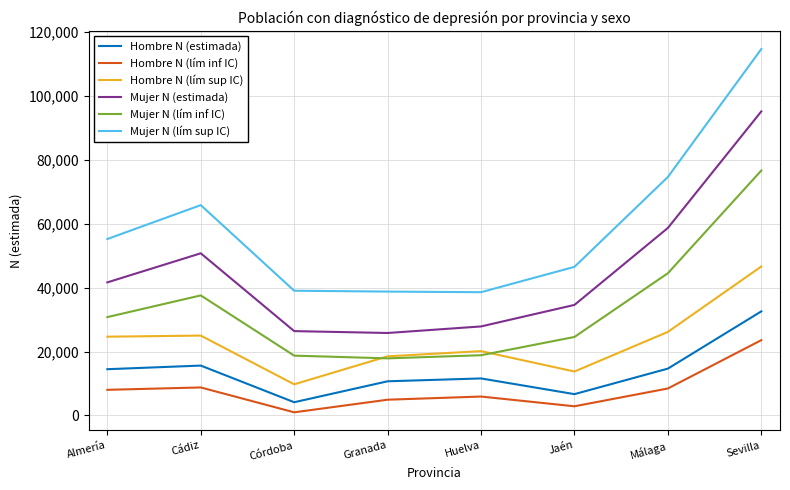

What is the total value across all series at Almería?

174962